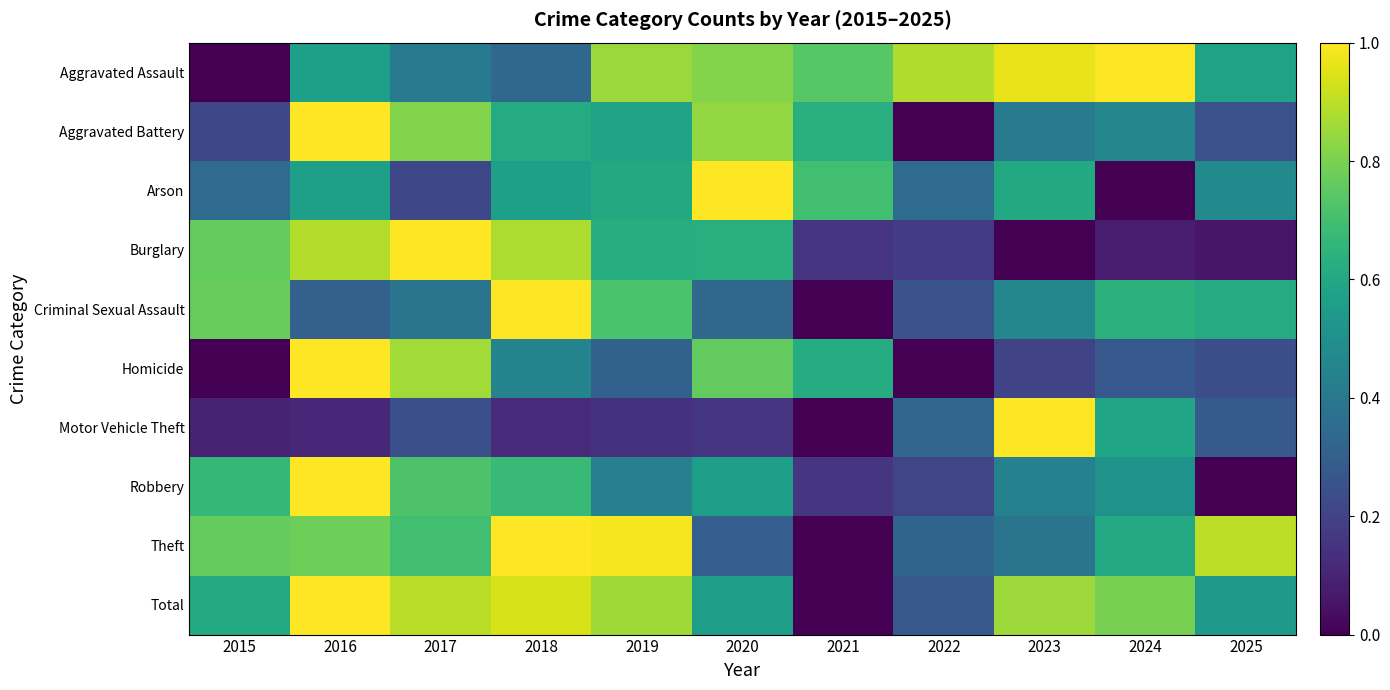

Reading left to right, transcribe all the data shown in this chart.

Aggravated Assault: 2015=0.0	2016=0.6	2017=0.4	2018=0.3	2019=0.8	2020=0.8	2021=0.7	2022=0.9	2023=1.0	2024=1.0	2025=0.6
Aggravated Battery: 2015=0.2	2016=1.0	2017=0.8	2018=0.6	2019=0.6	2020=0.8	2021=0.6	2022=0.0	2023=0.4	2024=0.5	2025=0.2
Arson: 2015=0.3	2016=0.6	2017=0.2	2018=0.6	2019=0.6	2020=1.0	2021=0.7	2022=0.3	2023=0.6	2024=0.0	2025=0.5
Burglary: 2015=0.8	2016=0.9	2017=1.0	2018=0.9	2019=0.6	2020=0.6	2021=0.2	2022=0.2	2023=0.0	2024=0.1	2025=0.1
Criminal Sexual Assault: 2015=0.8	2016=0.3	2017=0.4	2018=1.0	2019=0.7	2020=0.3	2021=0.0	2022=0.3	2023=0.5	2024=0.6	2025=0.6
Homicide: 2015=0.0	2016=1.0	2017=0.9	2018=0.4	2019=0.3	2020=0.8	2021=0.6	2022=0.0	2023=0.2	2024=0.3	2025=0.2
Motor Vehicle Theft: 2015=0.1	2016=0.1	2017=0.2	2018=0.1	2019=0.1	2020=0.2	2021=0.0	2022=0.3	2023=1.0	2024=0.6	2025=0.3
Robbery: 2015=0.7	2016=1.0	2017=0.7	2018=0.7	2019=0.4	2020=0.6	2021=0.2	2022=0.2	2023=0.4	2024=0.5	2025=0.0
Theft: 2015=0.8	2016=0.8	2017=0.7	2018=1.0	2019=1.0	2020=0.3	2021=0.0	2022=0.3	2023=0.4	2024=0.6	2025=0.9
Total: 2015=0.6	2016=1.0	2017=0.9	2018=0.9	2019=0.9	2020=0.6	2021=0.0	2022=0.3	2023=0.9	2024=0.8	2025=0.5